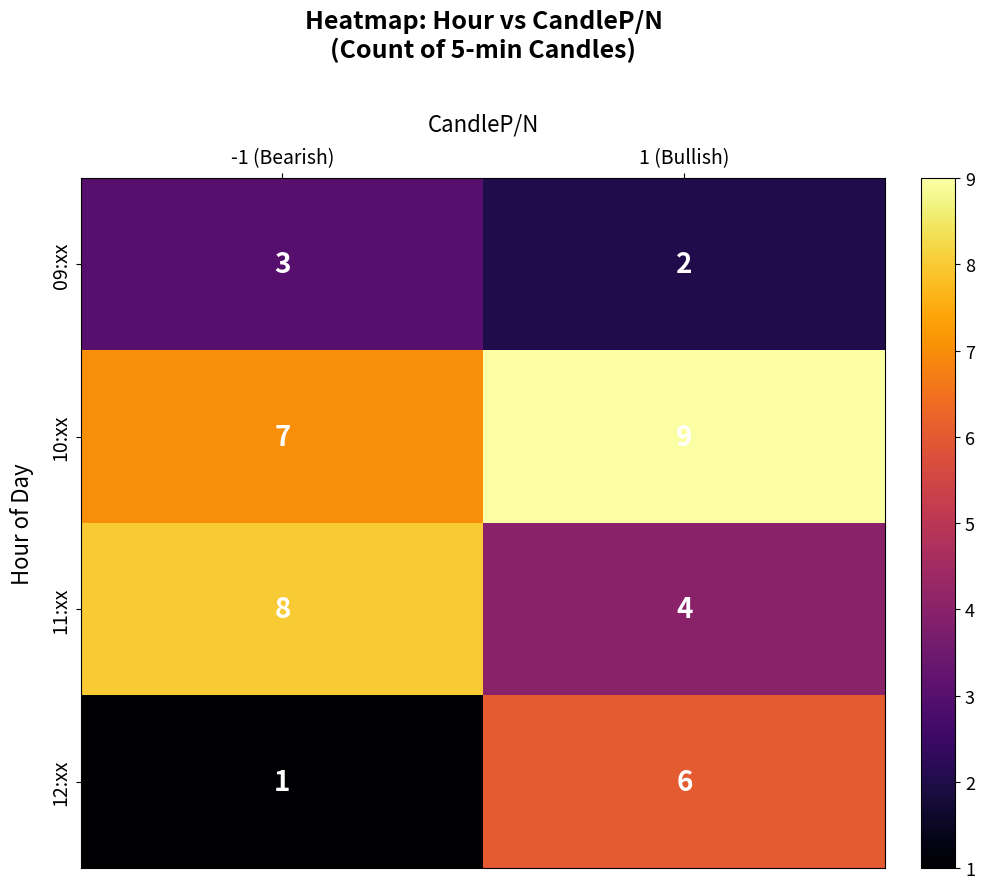

Which category has the highest value in the 09:xx series?

-1 (Bearish)